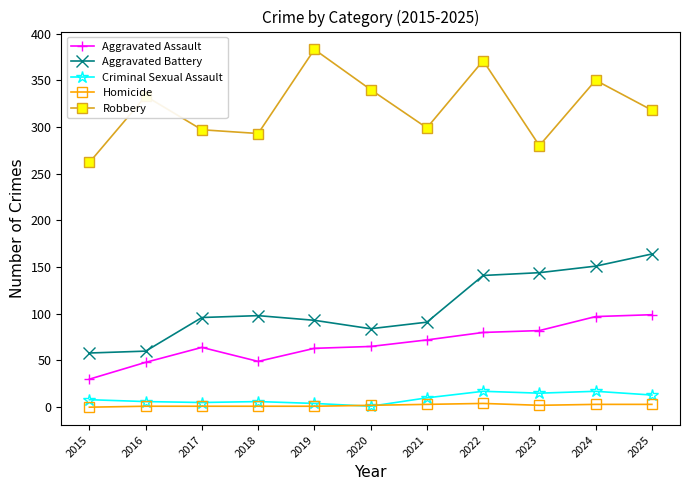

What is the value of the Aggravated Battery point at the 11th from the left?

164